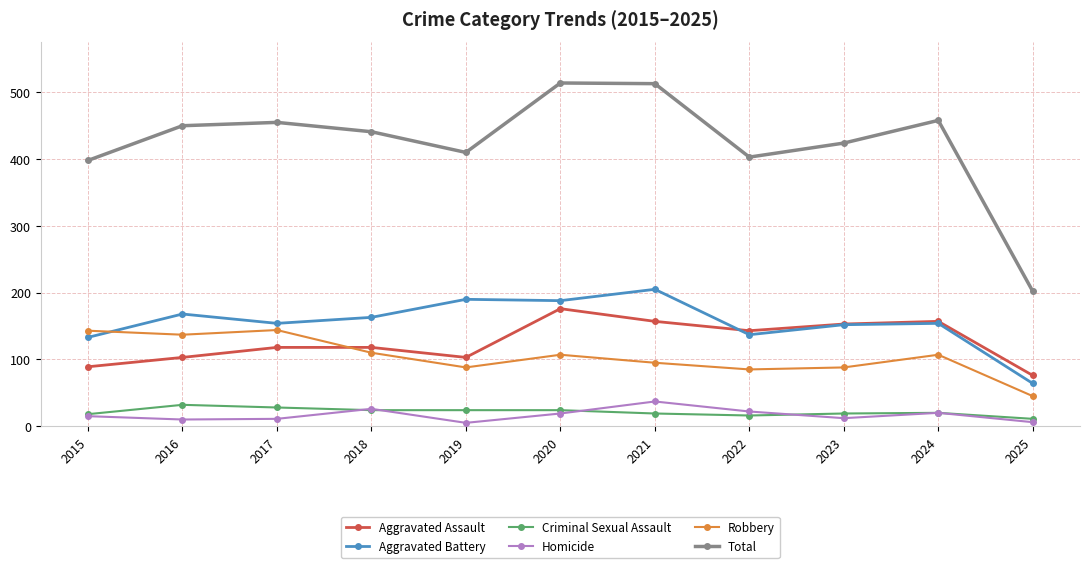

True or false: Total has a value of 458 at 2024.

True